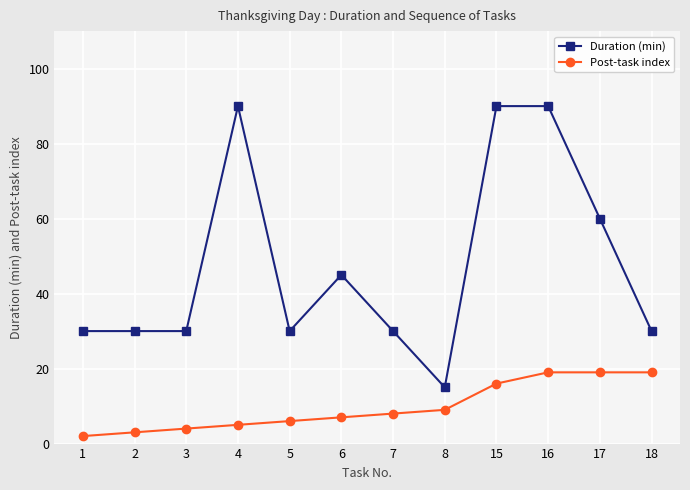

Which series has the largest total across all categories?

Duration (min)